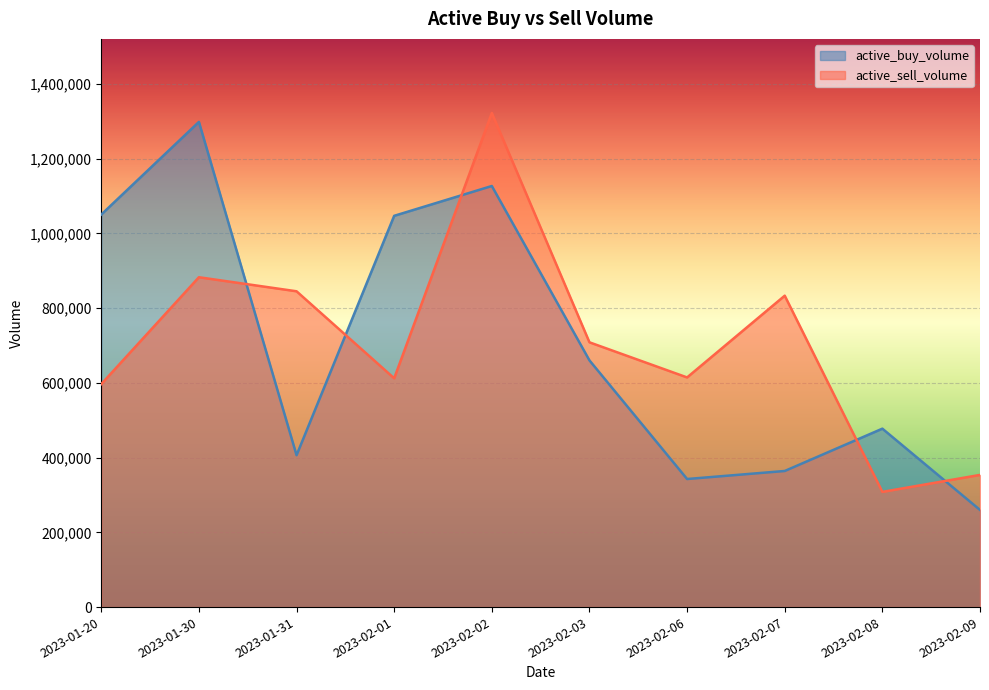

What is the difference between the active_sell_volume values at 2023-01-31 and 2023-02-08?

536945